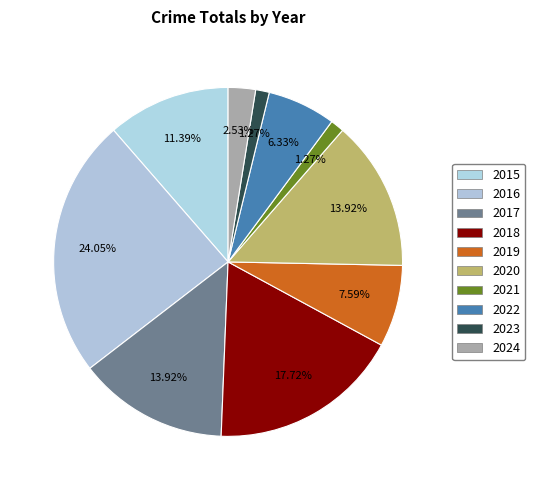

To the nearest percent, what portion does 2022 represent?

6%